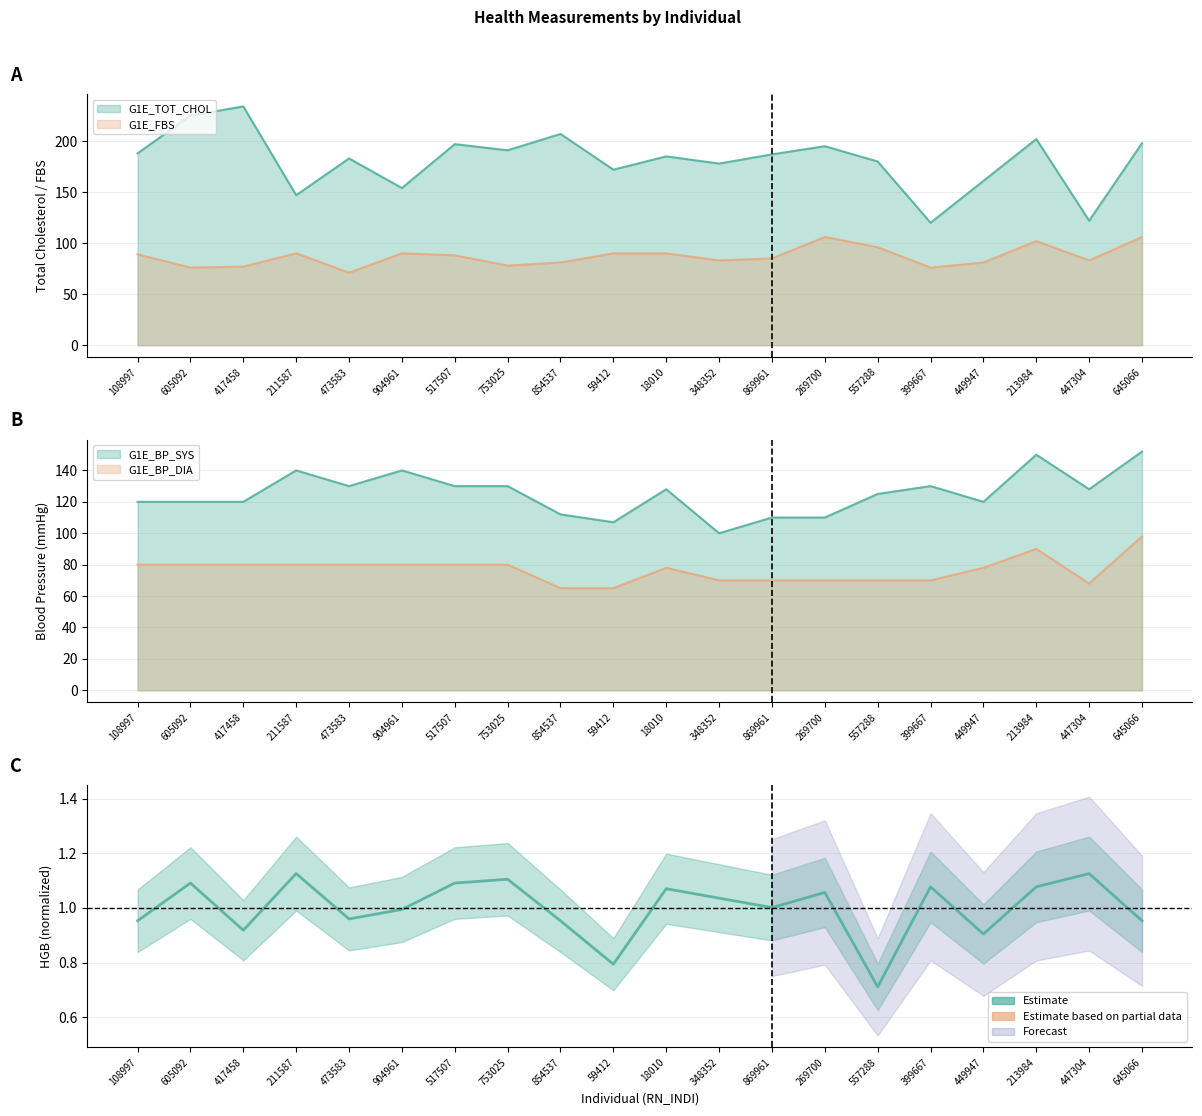

Count the number of categories in the chart.

20